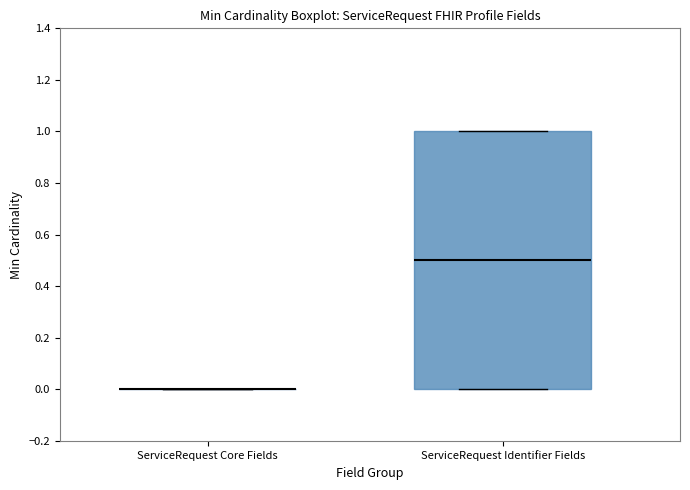

Reading left to right, read every box against the y-axis: the position of its median line, the range the box covers, and the ends of its whiskers. The values are not printed on the chart, so give them approximately, as read against the axis.

ServiceRequest Core Fields: box collapsed to a line at 0.0, whiskers 0.0 to 0.0
ServiceRequest Identifier Fields: median 0.5, box 0.0 to 1.0, whiskers 0.0 to 1.0